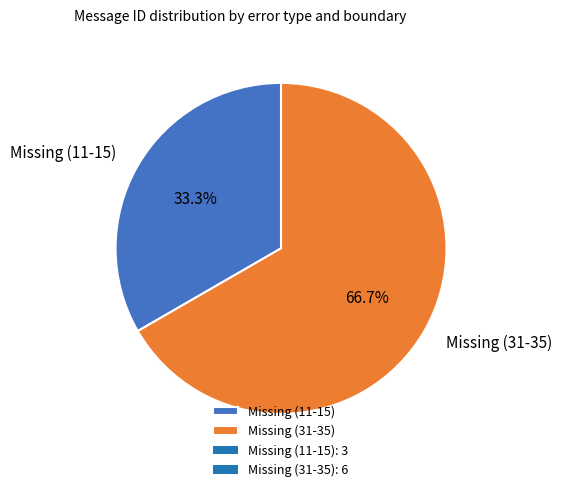

Does any single category account for the majority?

Yes